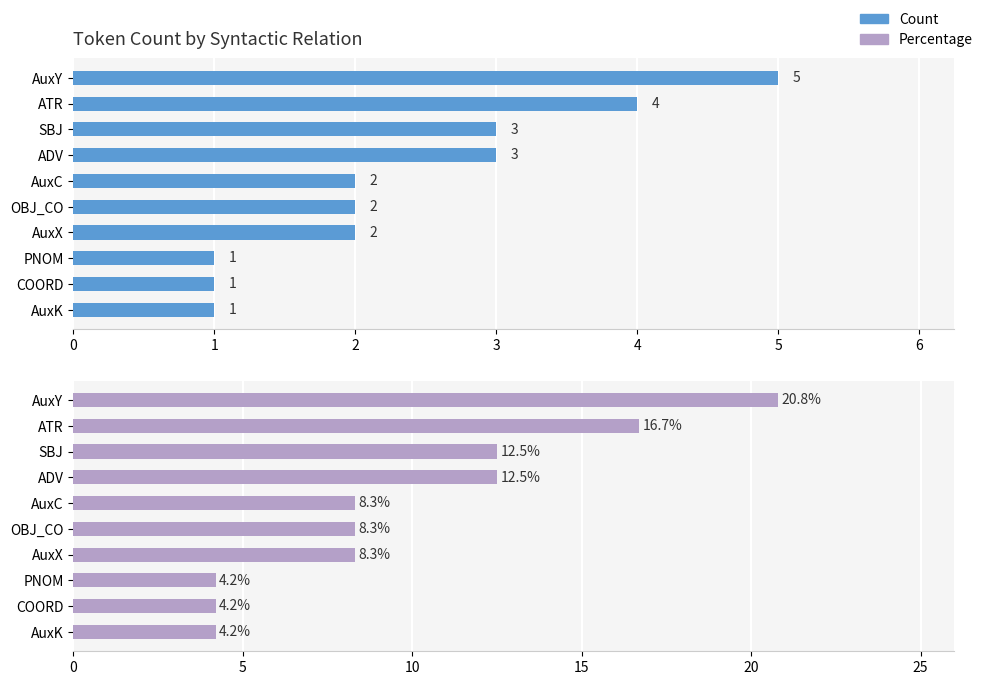

Reading right to left, extract all data points from this chart.

Count: 9=1.0	8=1.0	7=1.0	6=2.0	5=2.0	4=2.0	3=3.0	2=3.0	1=4.0	0=5.0
Percentage: 9=4.2	8=4.2	7=4.2	6=8.3	5=8.3	4=8.3	3=12.5	2=12.5	1=16.7	0=20.8